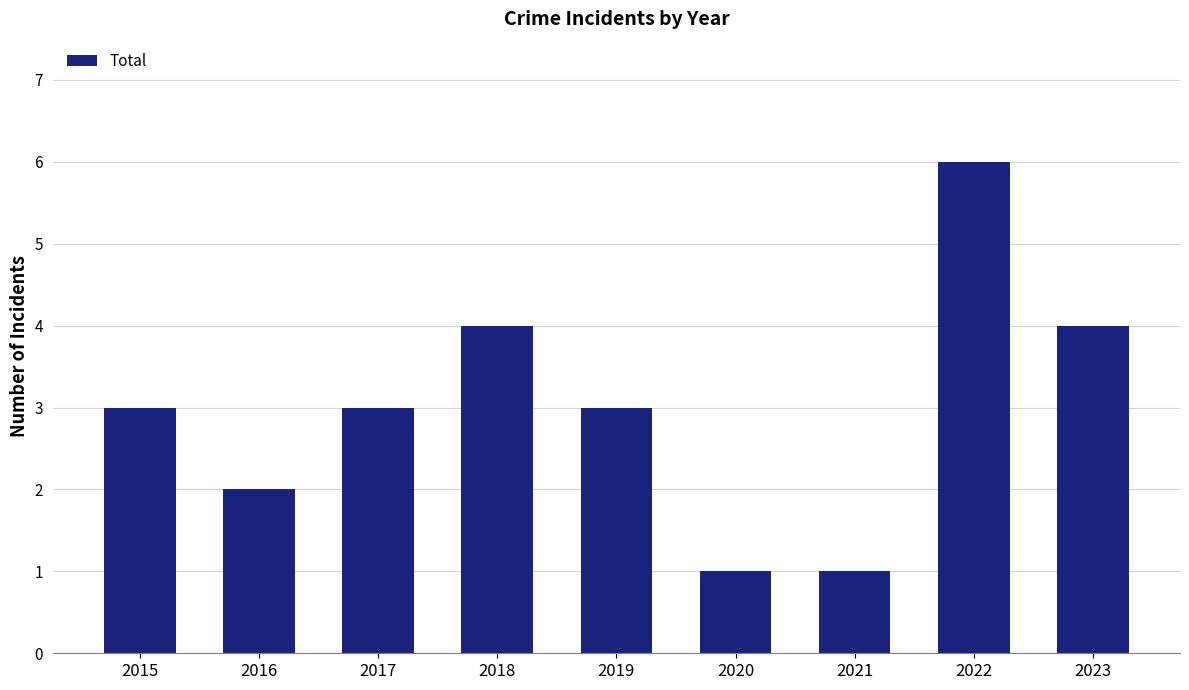

What is the change in value from 2016 to 2019?

+1